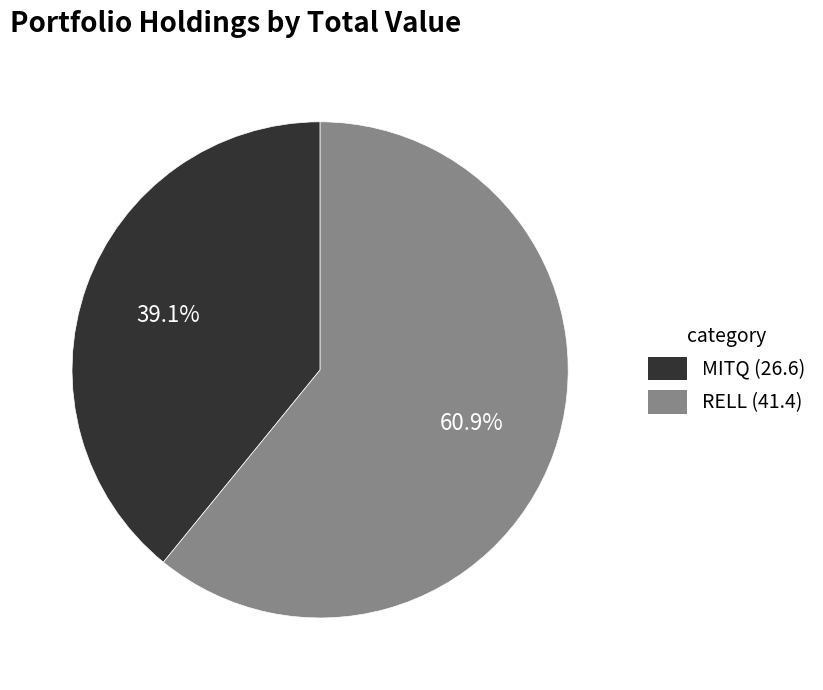

Is there a majority slice in this chart?

Yes